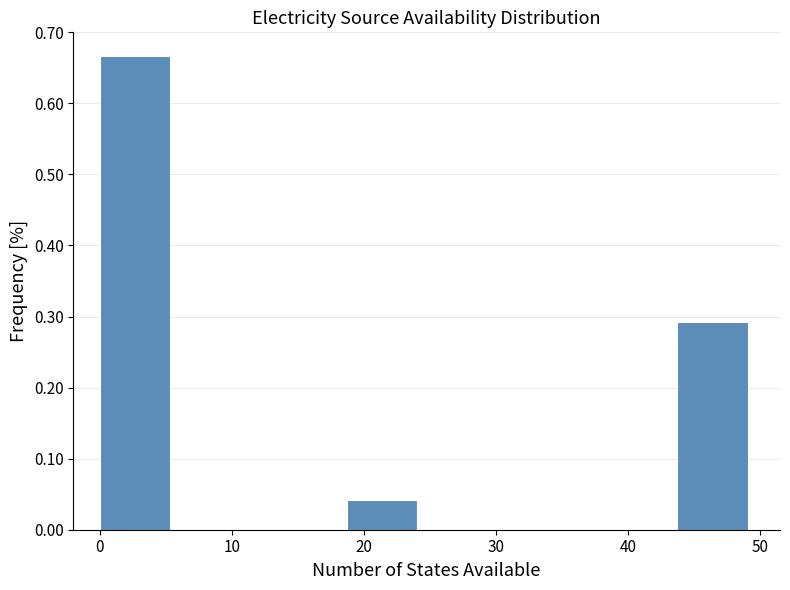

Which range on the x-axis has the tallest bar?

0 to 6